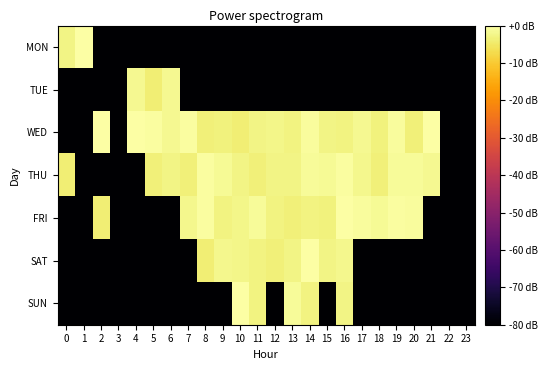

What is the spread (max minus min) of values at 14?

81.2